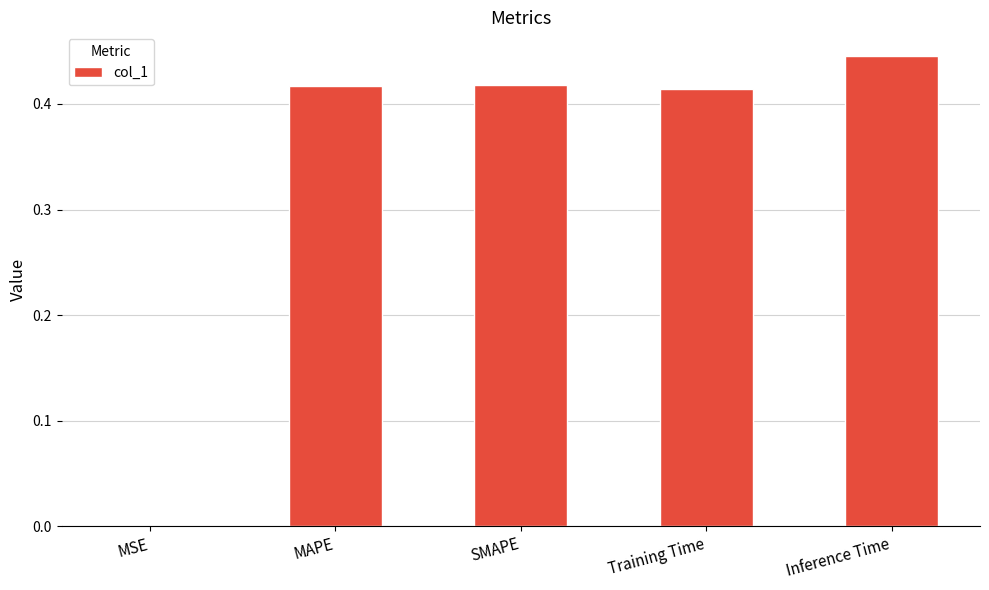

The chart shows a value of 0.0 at MSE. True or false?

True